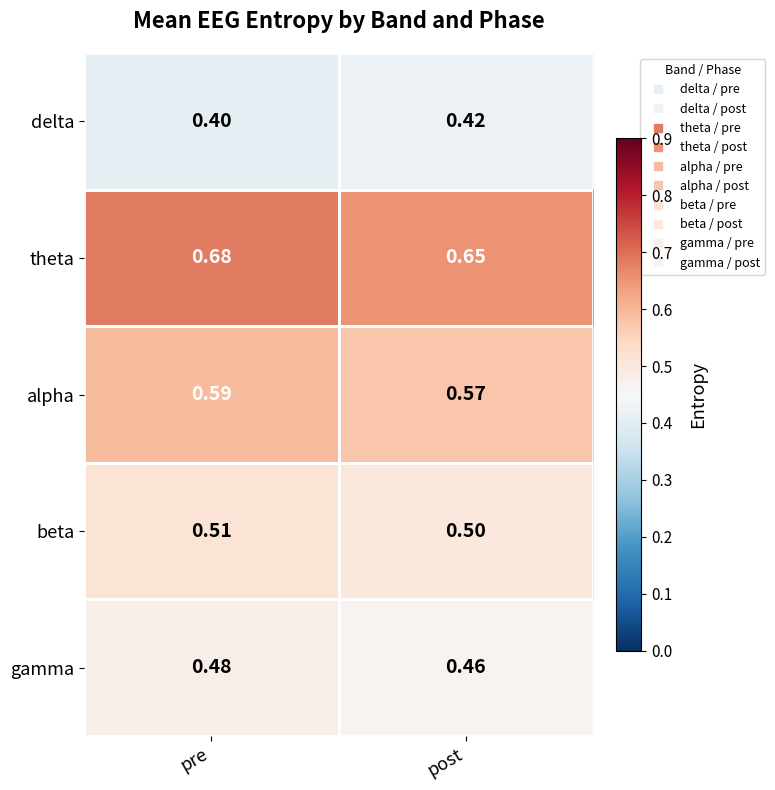

Where is theta nearest to the value 0?

post